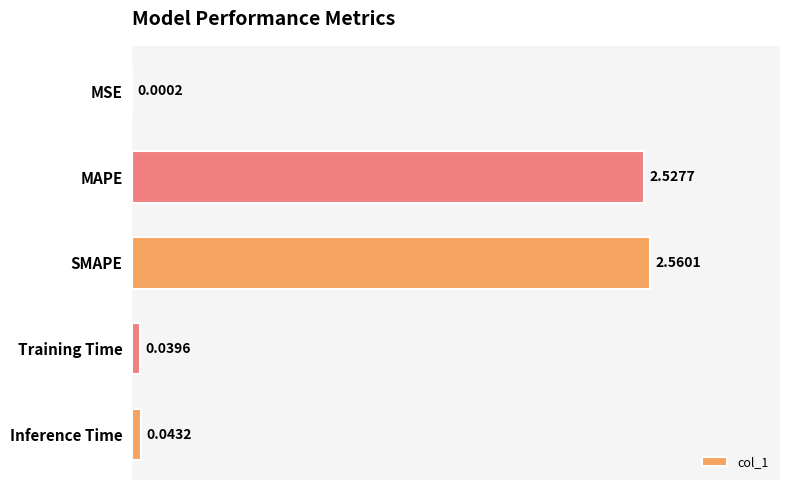

What is the sum of all values?

5.2